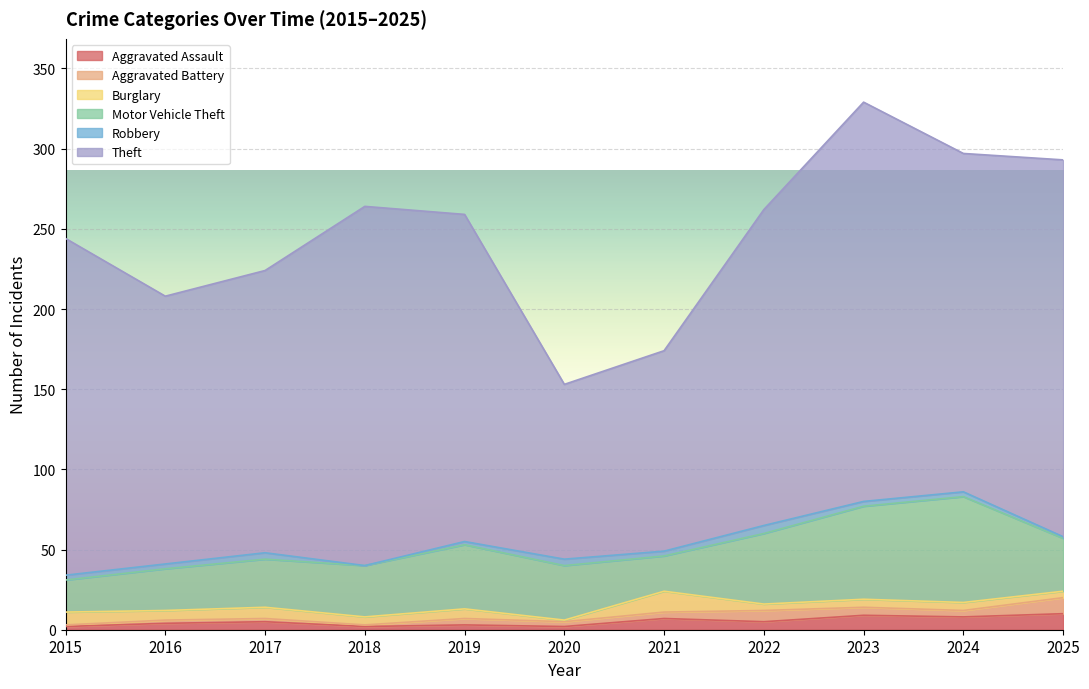

True or false: Aggravated Assault has a value of 2 at 2019.

False